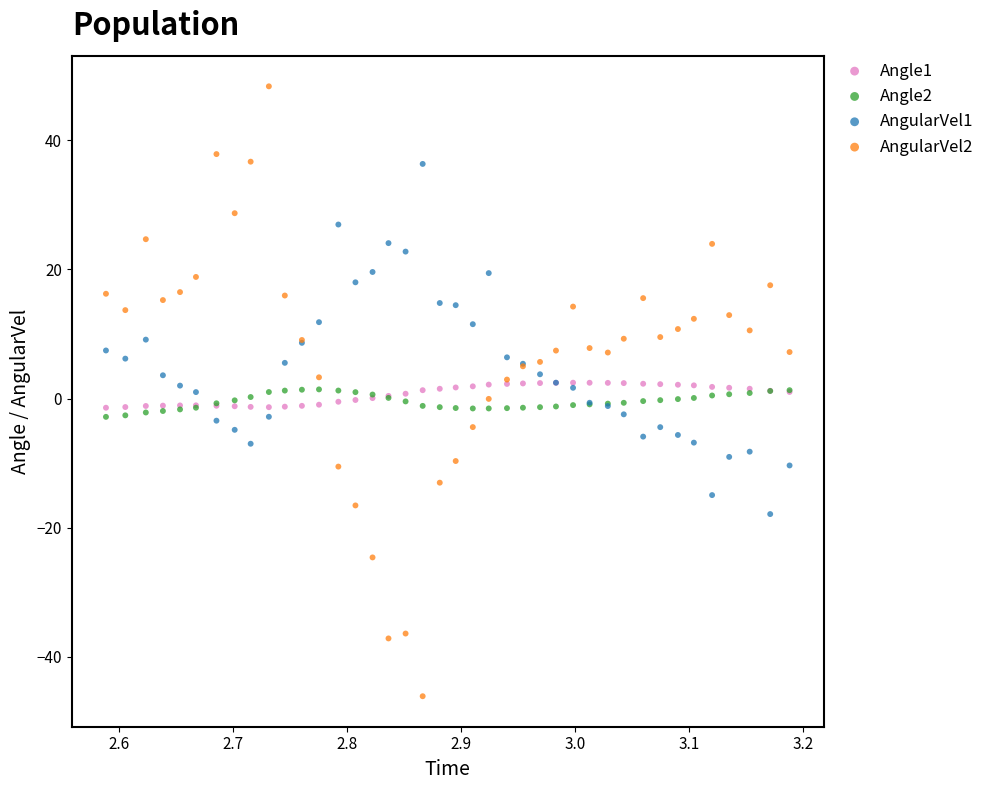

What are all the series names shown in the legend?

Angle1, Angle2, AngularVel1, AngularVel2